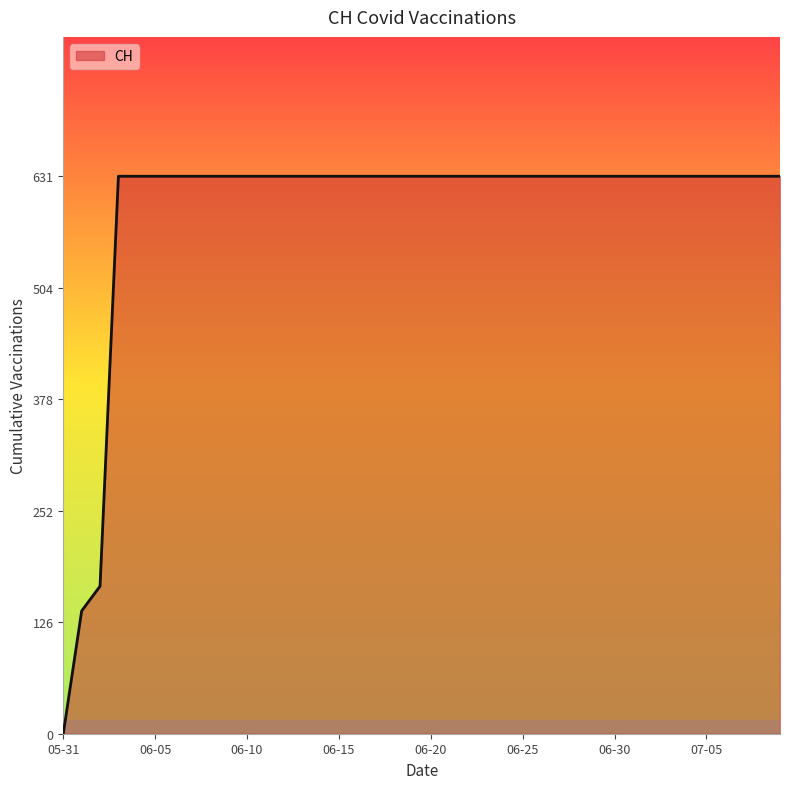

What is the difference between the maximum and minimum values?

631